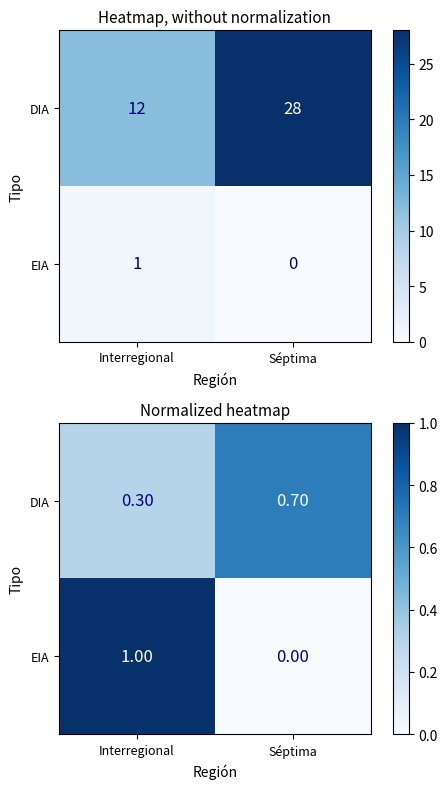

The EIA series shows 1.0 at Interregional. True or false?

True